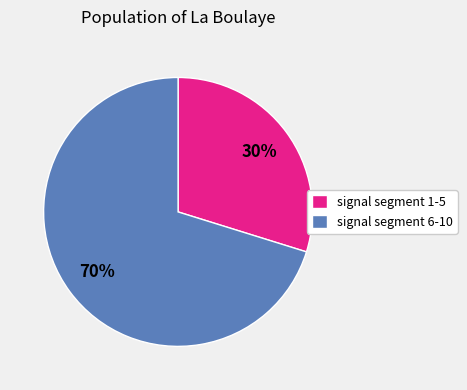

Does any single category account for the majority?

Yes